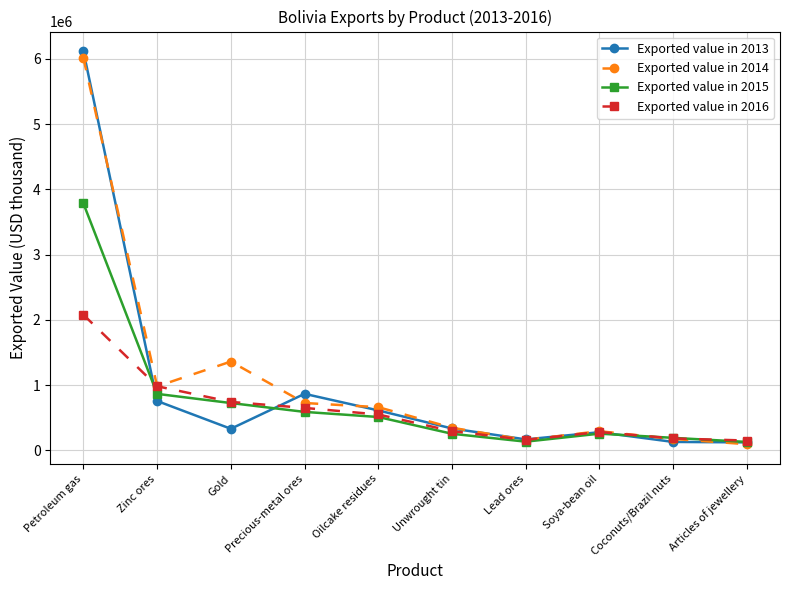

After their last crossing, which series has the higher values: Exported value in 2015 or Exported value in 2014?

Exported value in 2015